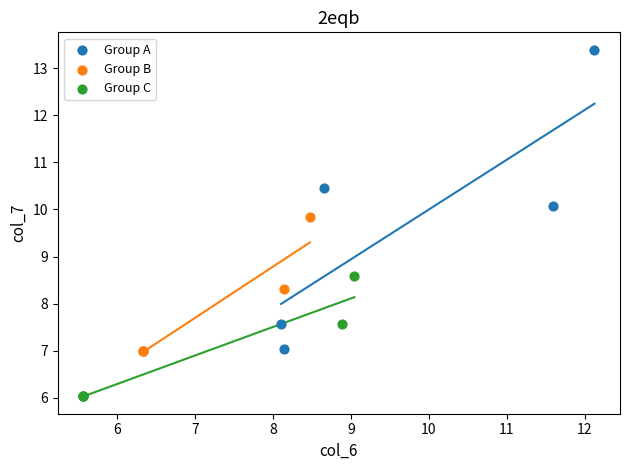

Which series contains the lowest Y value?

Group C